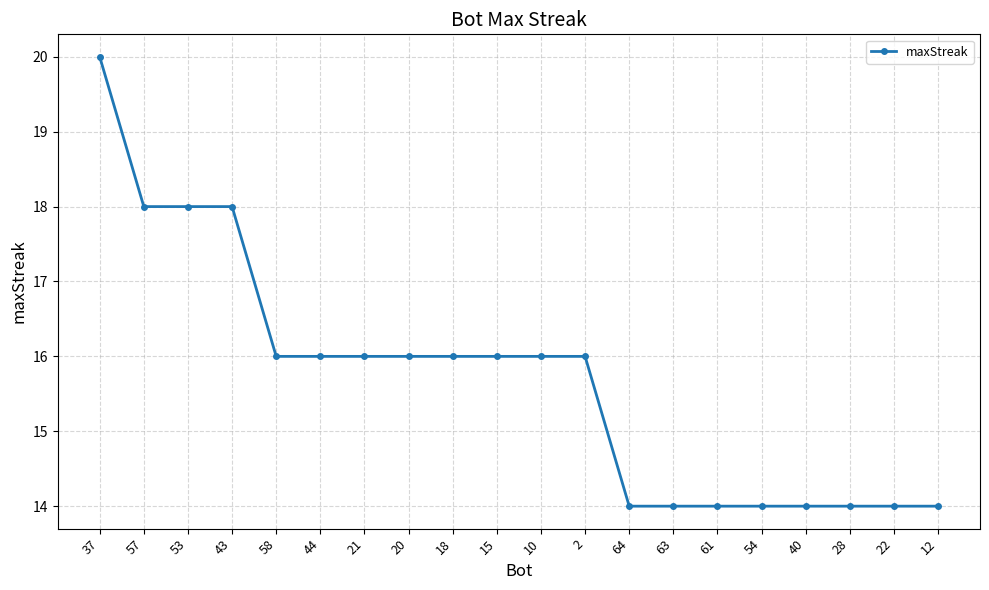

Which has a higher value, 2 or 61?

2